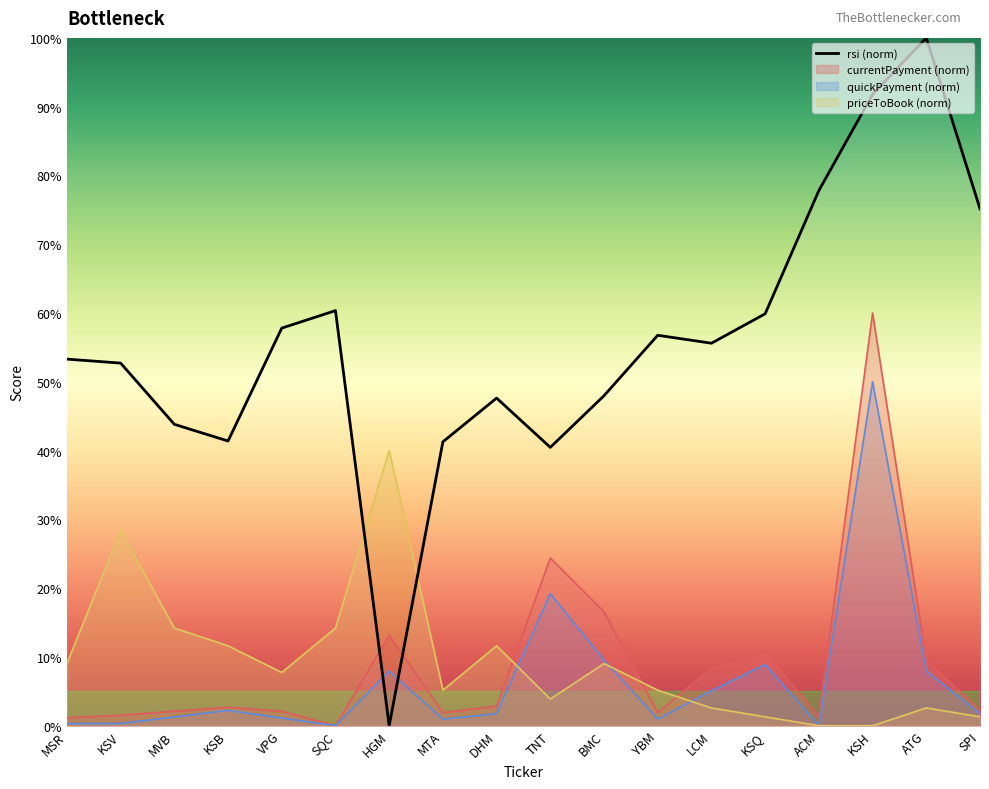

At which label does rsi first exceed 55?

VPG